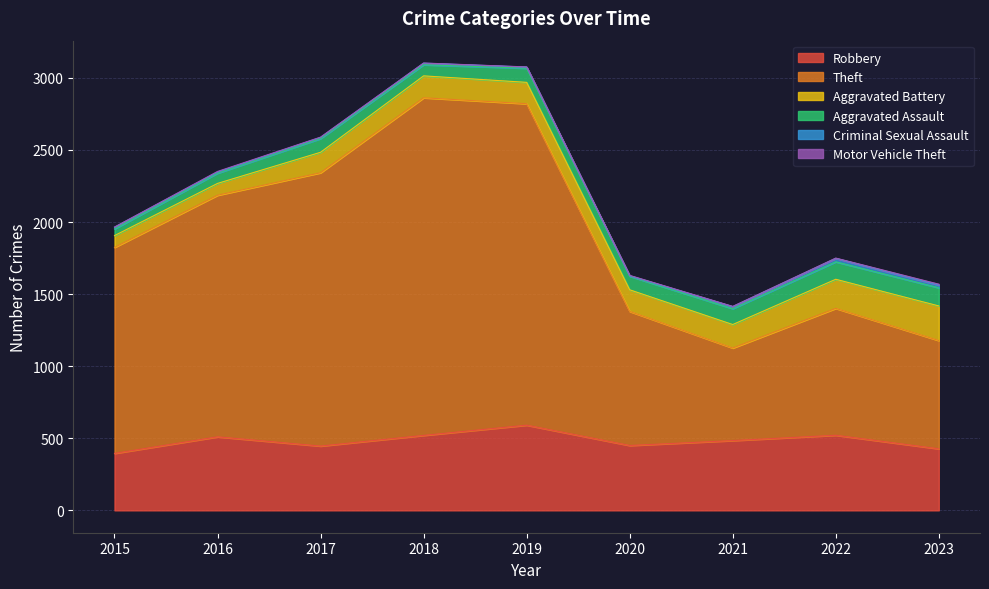

What is the value of the Motor Vehicle Theft point at the 7th from the left?

2